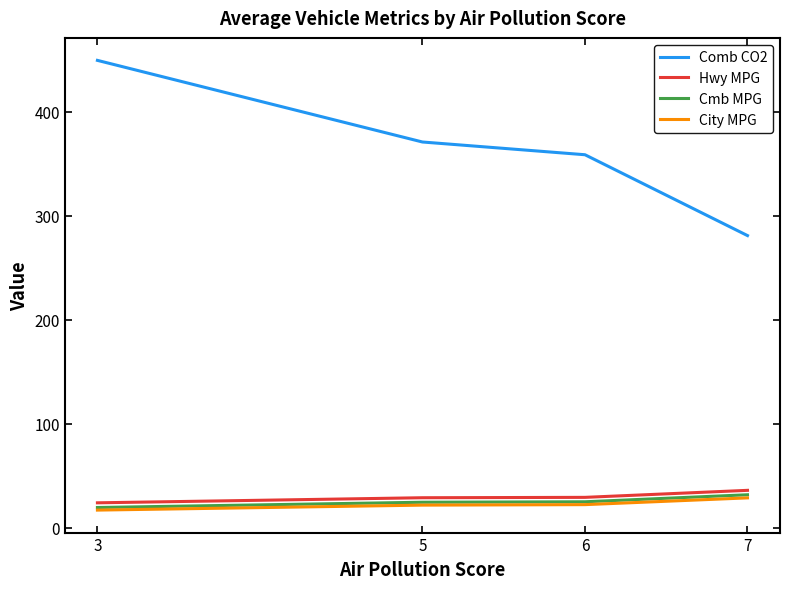

What is the maximum value for Hwy MPG?

36.0